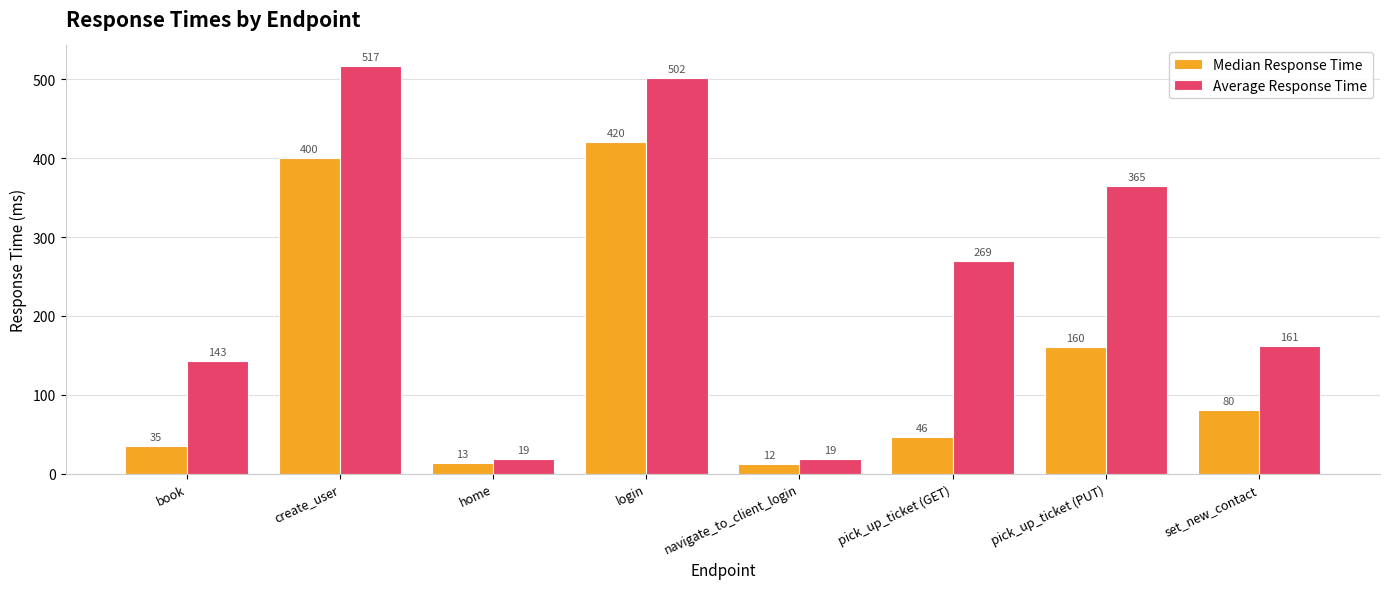

Is it true that Median Response Time equals 177.0 at login?

False